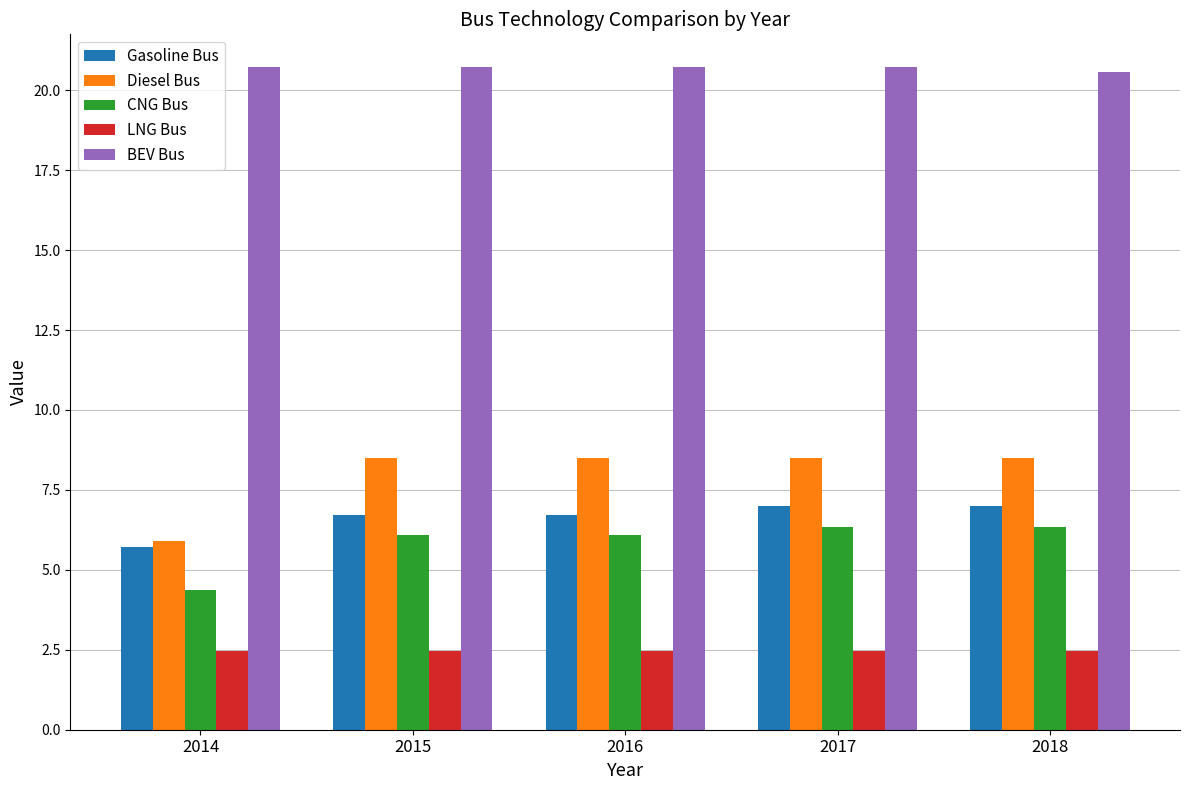

How many data points in Gasoline Bus are less than 6?

1